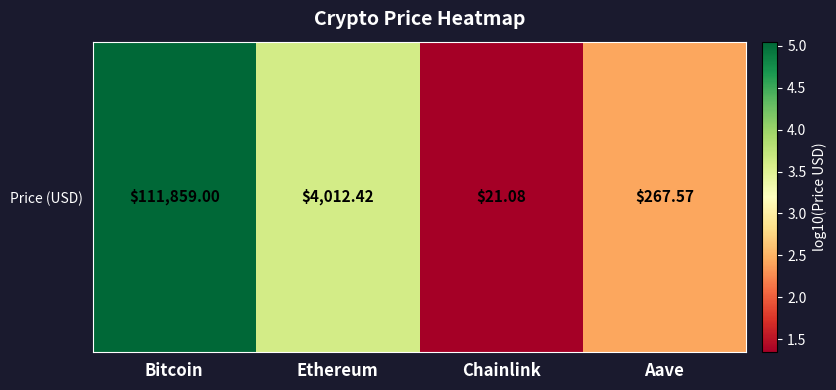

At which category does the chart reach its minimum across all series?

Chainlink